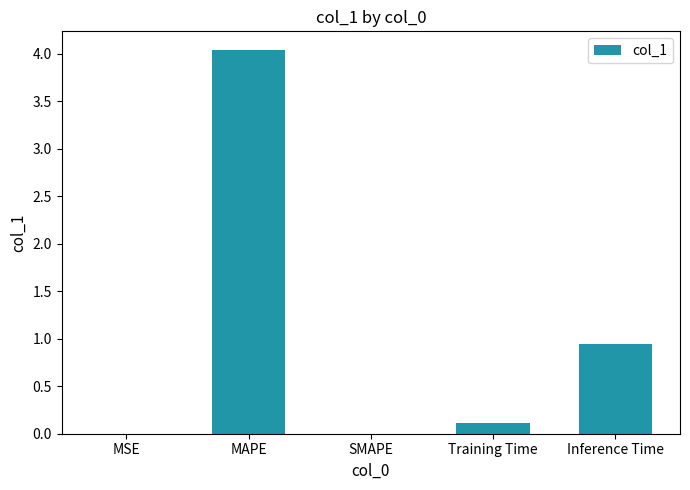

Are the bars horizontal?

No